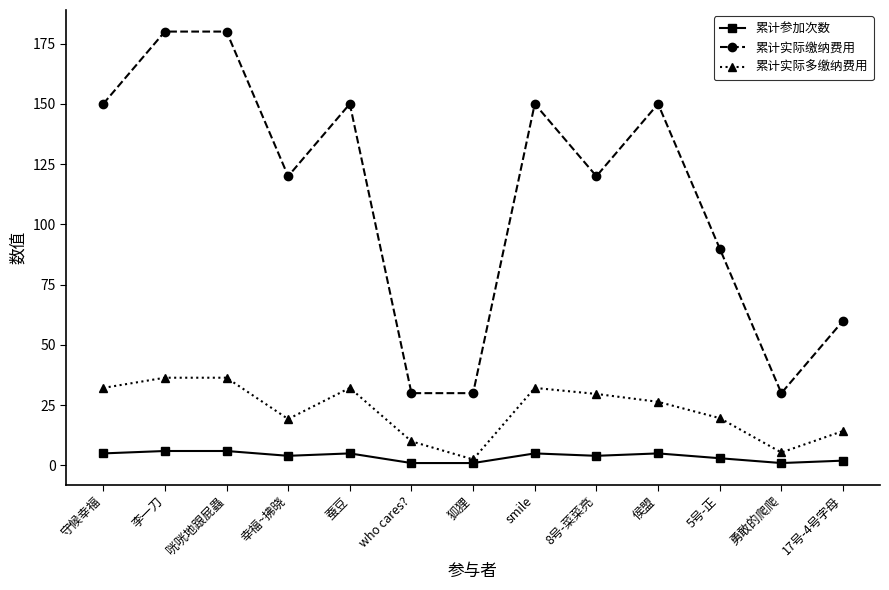

At 勇敢的爬爬, list the series in order from largest to smallest.

累计实际缴纳费用, 累计实际多缴纳费用, 累计参加次数